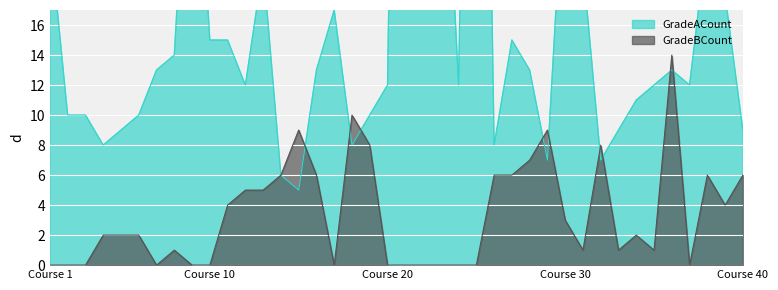

True or false: GradeBCount has a value of 2 at Course 30.

False